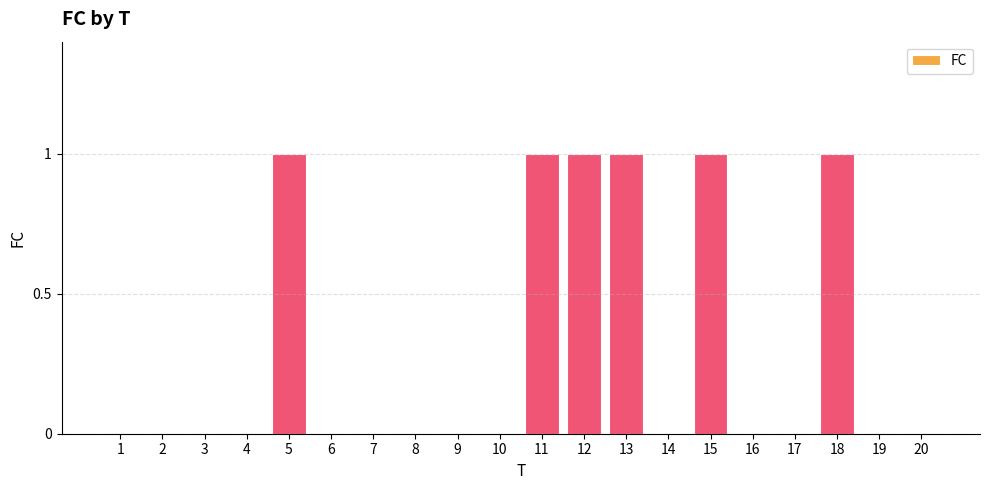

Between 8 and 5, which is larger?

5